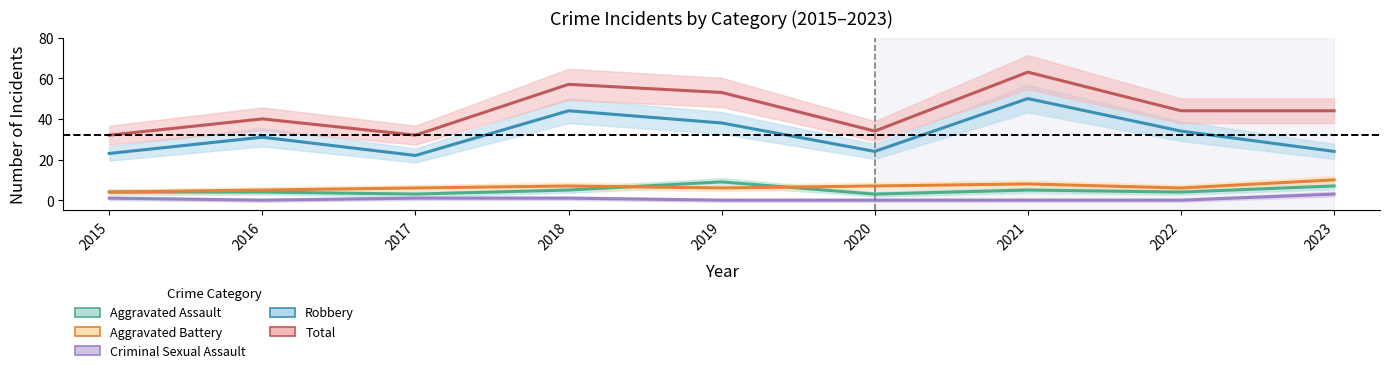

List the labels in order of Aggravated Assault value, largest first.

2019, 2023, 2018, 2021, 2015, 2016, 2022, 2017, 2020